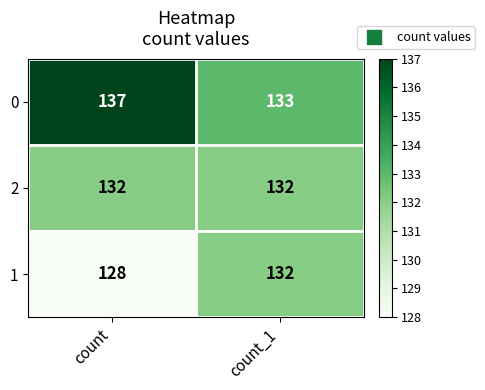

Read the 0 value at count_1.

133